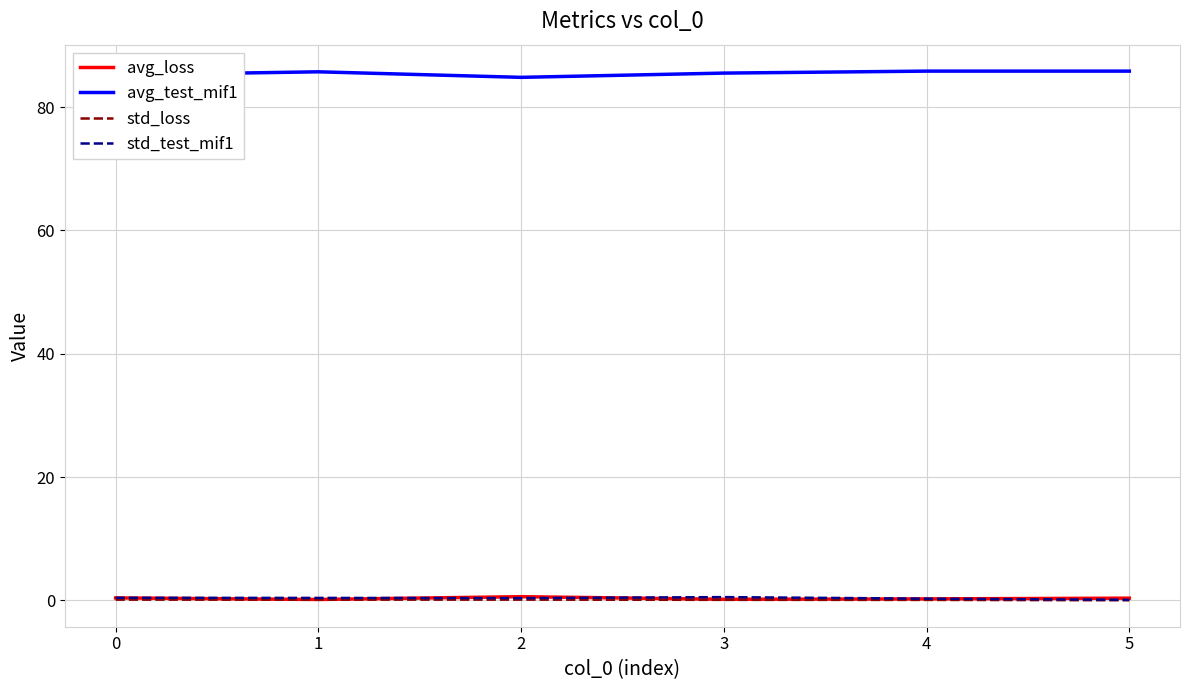

Does the chart have visible grid lines?

Yes